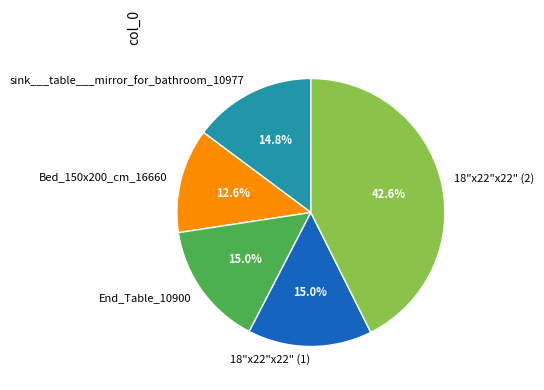

To the nearest percent, what is the difference between the largest and smallest slice percentages?

30%